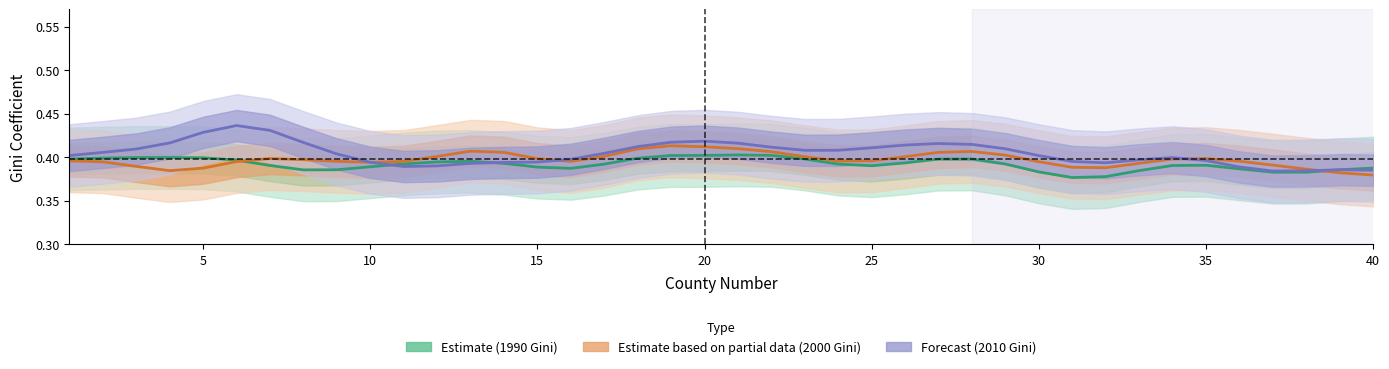

Between which two adjacent categories do 2010 Gini (Forecast) and 2000 Gini (Partial) first intersect?

9 and 10